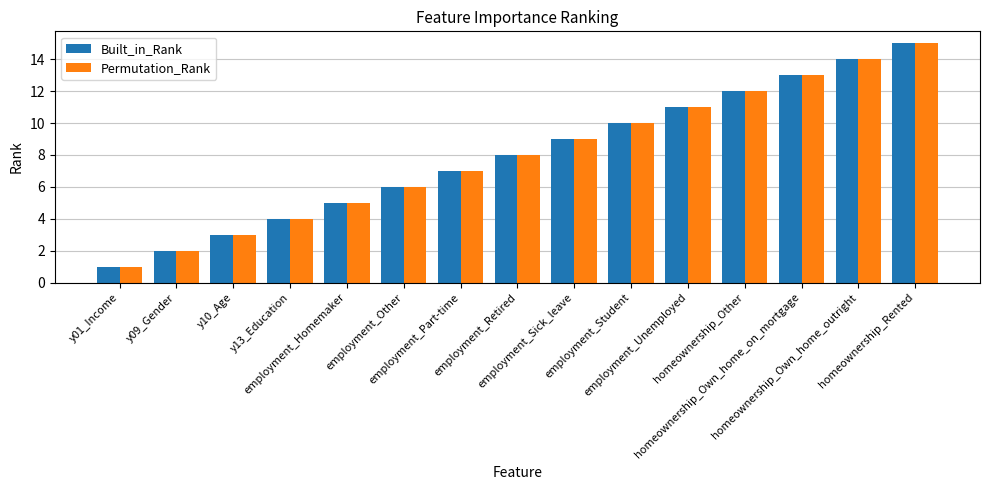

What is the highest value of the Built_in_Rank series?

15